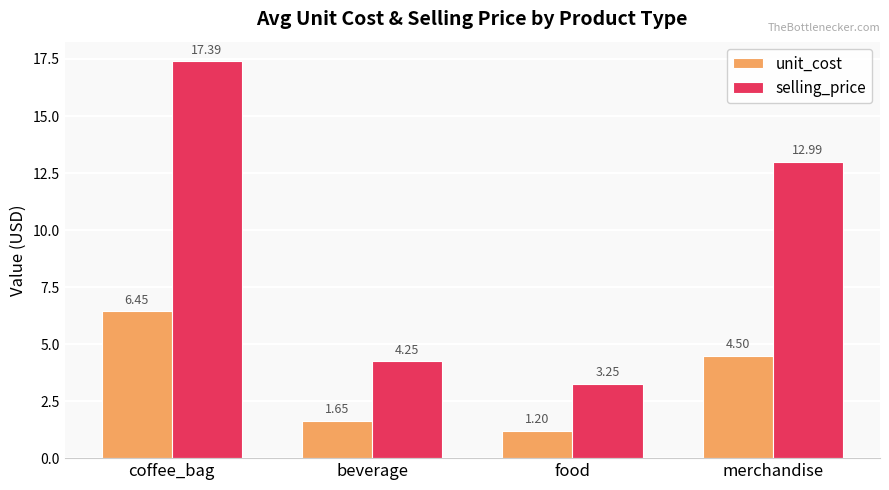

How many bars are there in each group?

2